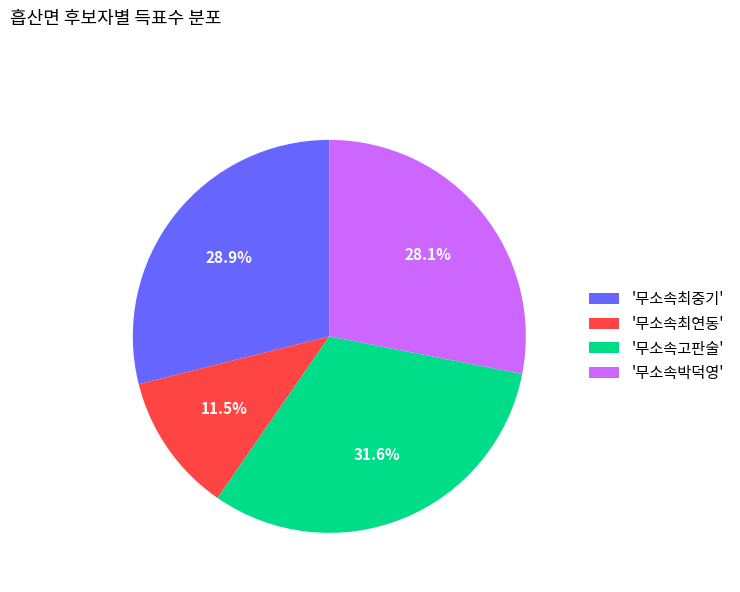

Is there a majority slice in this chart?

No